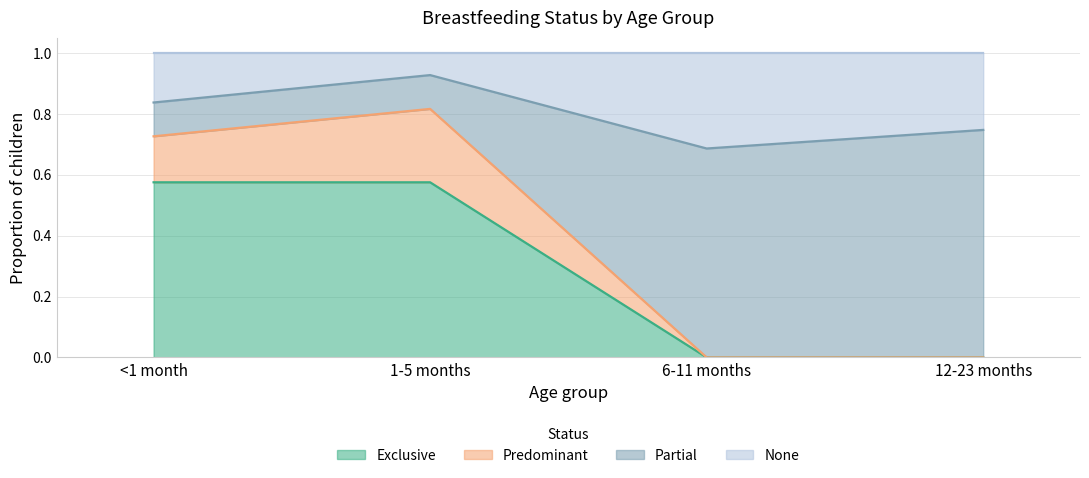

What is the total value across all series at <1 month?

1.0